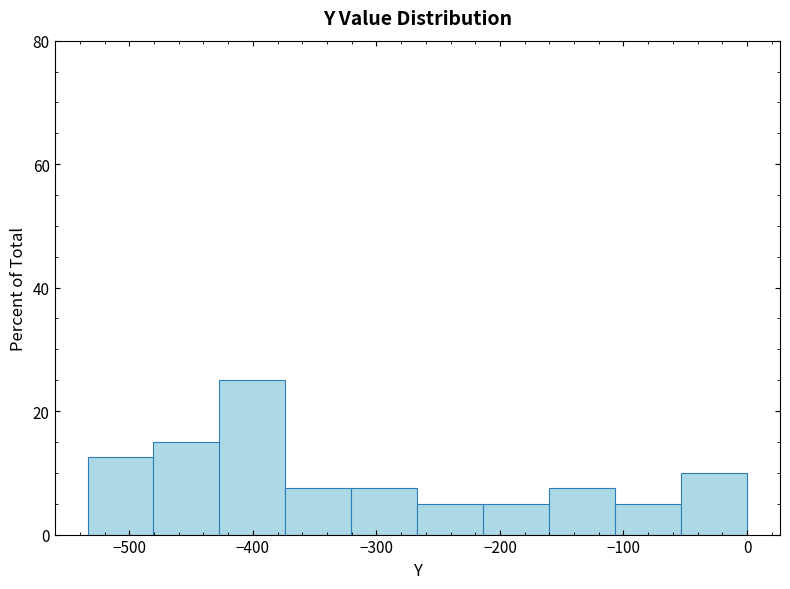

Over which range of the x-axis is the bar tallest?

-430 to -370